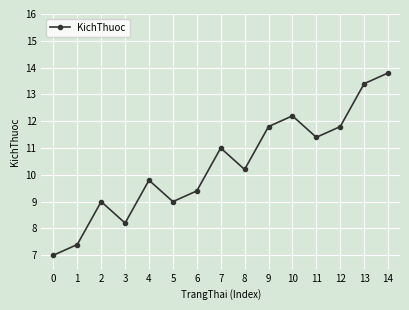

What is the value of the 2nd point from the left?

7.4